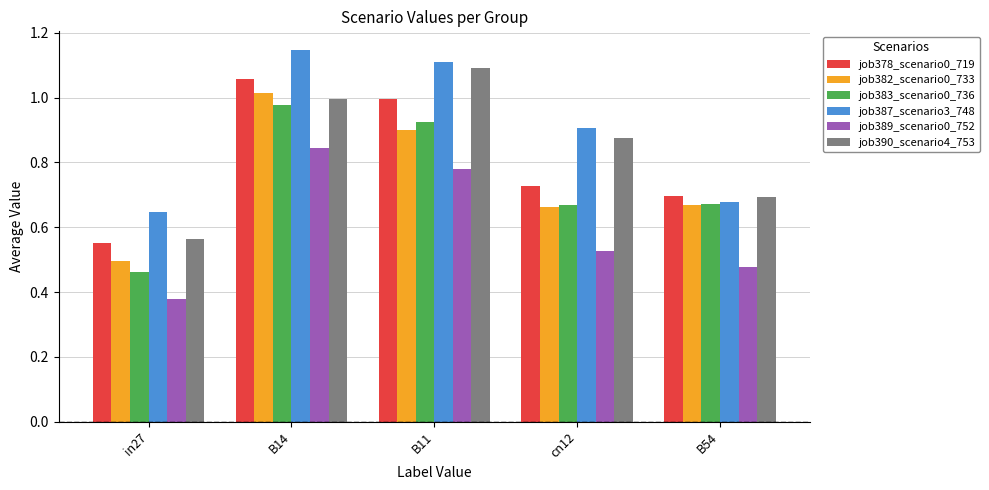

Between B11 and cn12, which series saw the biggest shift?

job378_scenario0_719